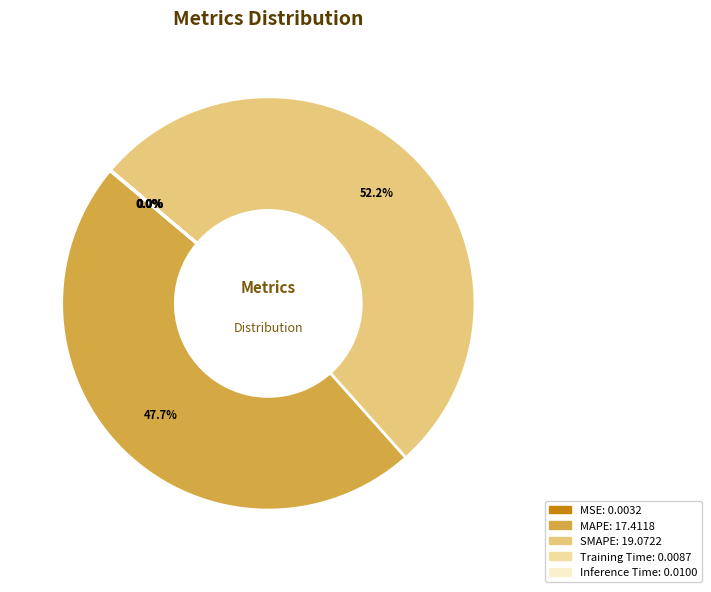

Which category has the biggest portion of the pie?

SMAPE